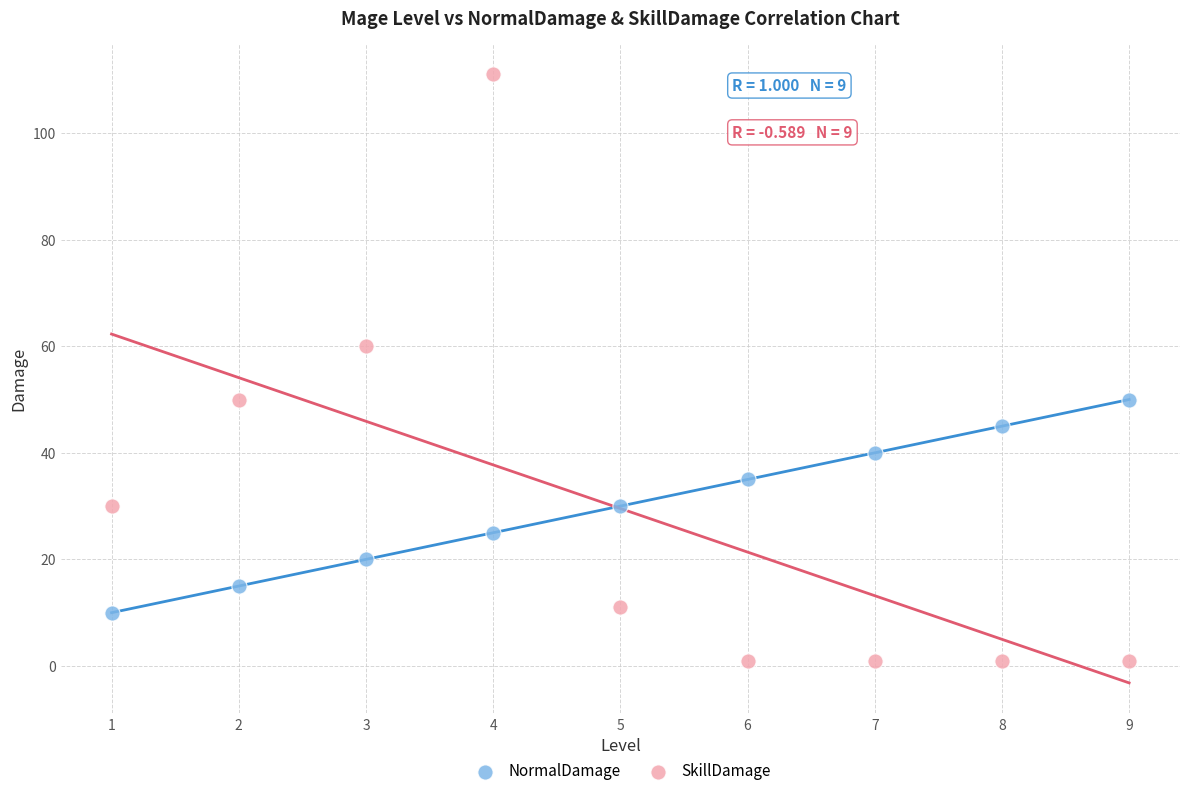

Across all data points, what is the range of X values (max minus min)?

8